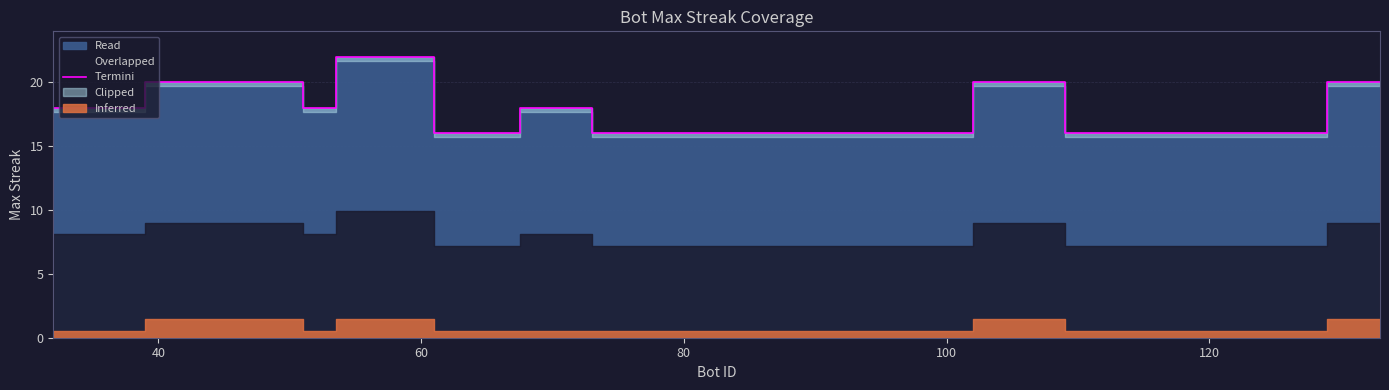

What is the highest value of the Termini series?

22